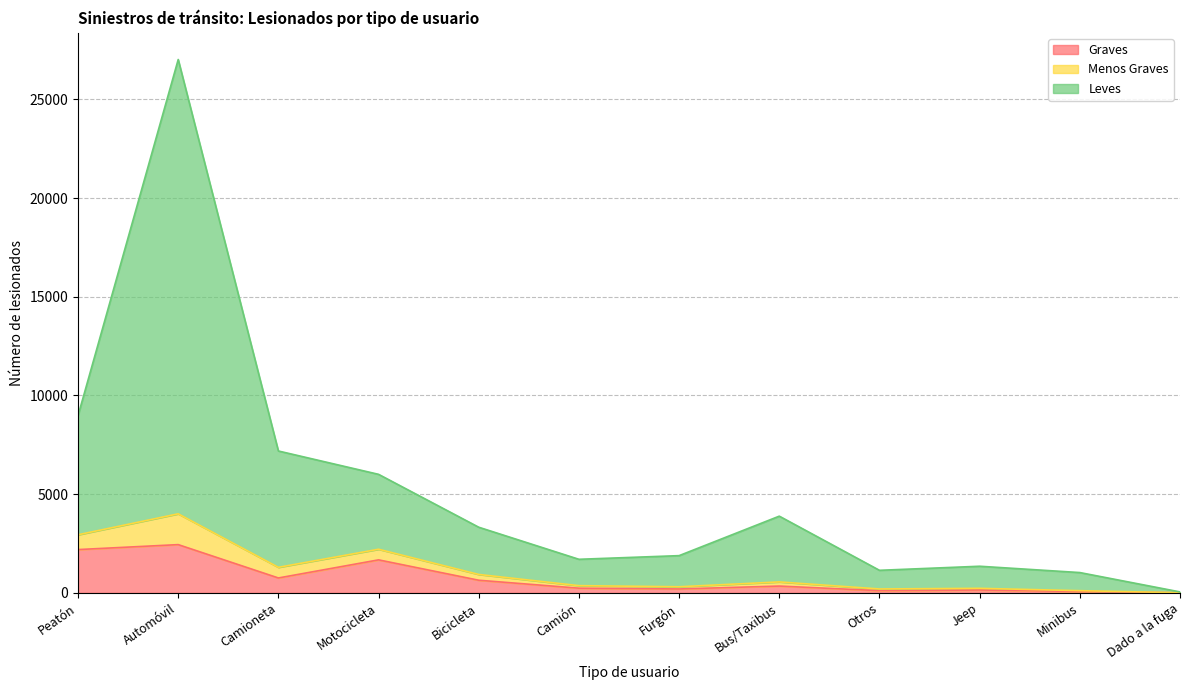

At which category is the sum across all series the highest?

Automóvil